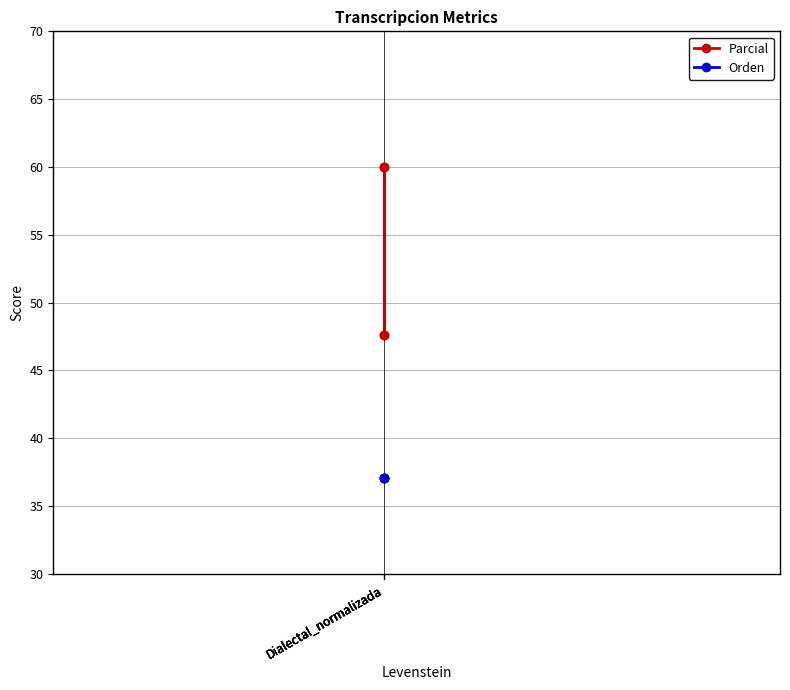

Is it true that Parcial equals 47.6 at Dialectal_normalizada?

True